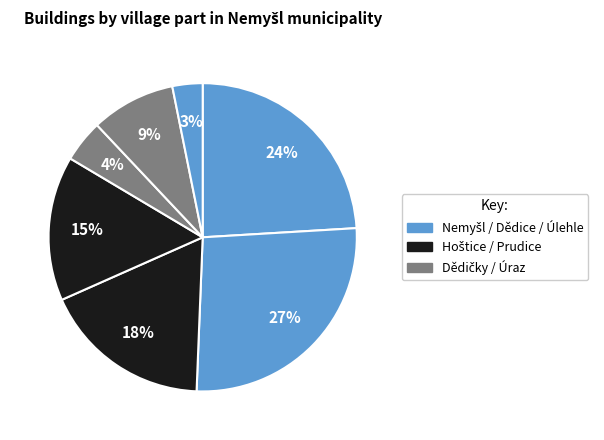

How many segments does this pie chart have?

7